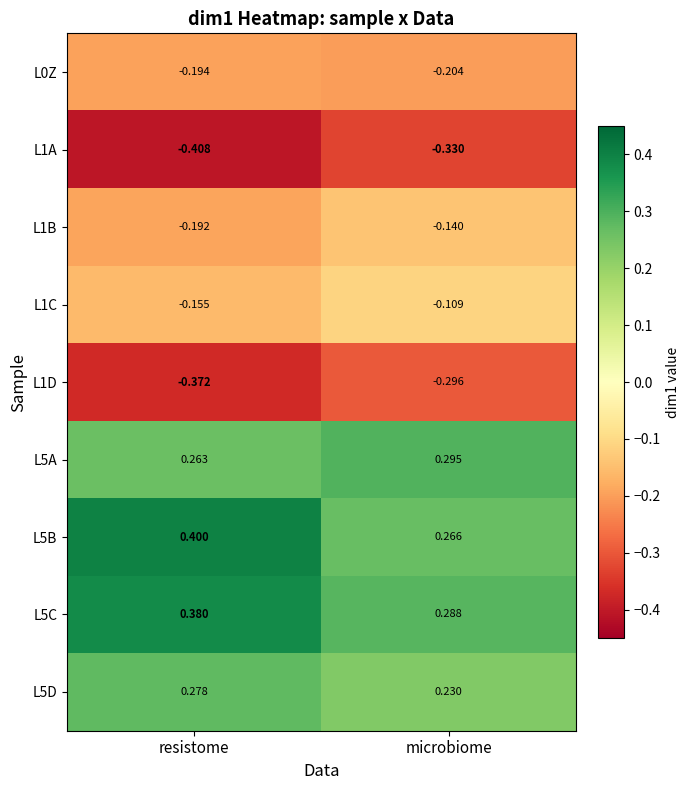

At which label does L1A reach its minimum?

resistome